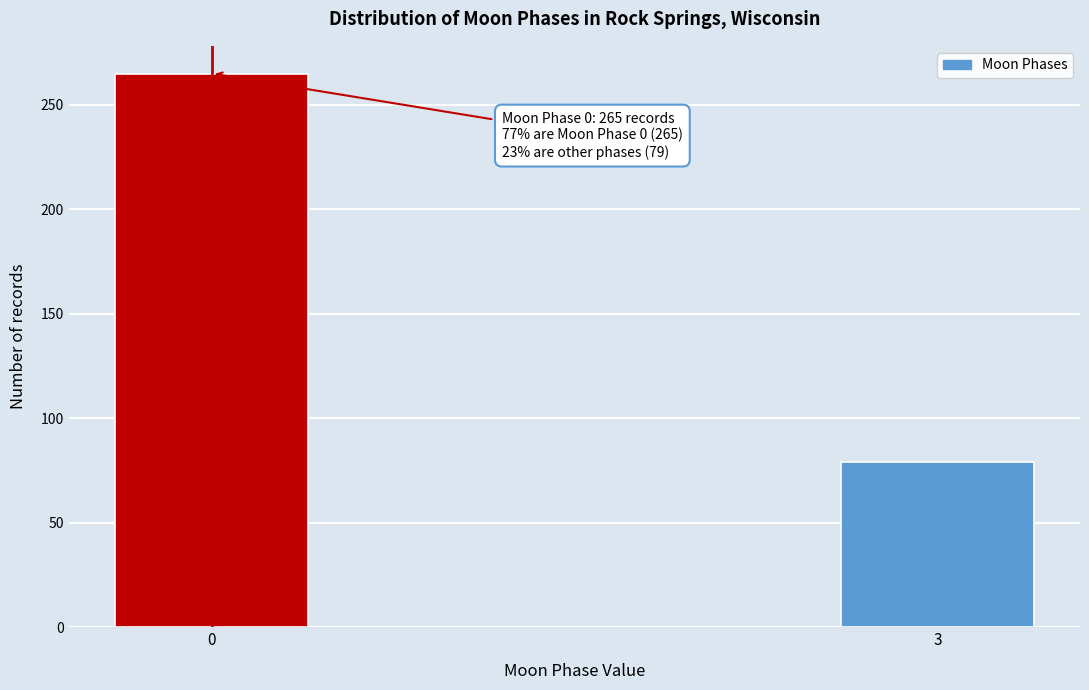

Reading left to right, transcribe all the data shown in this chart.

265	79